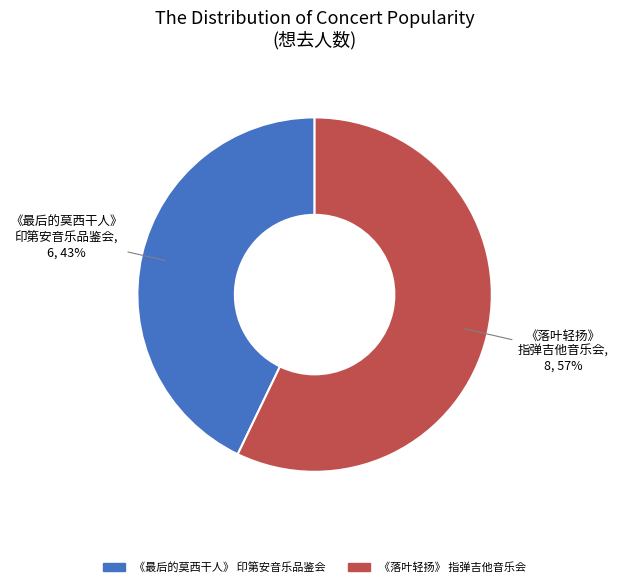

To the nearest percent, what is the difference between the largest and smallest slice percentages?

14%